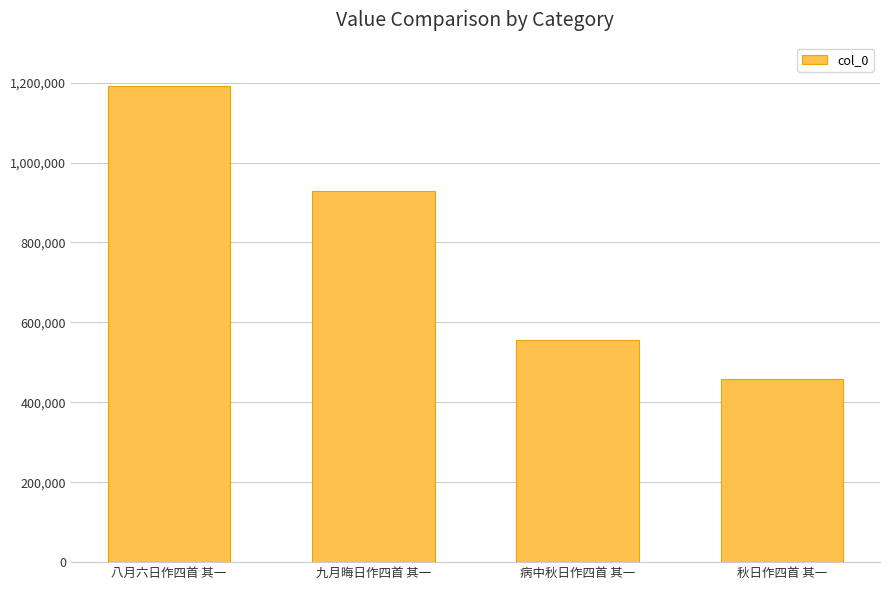

Are the bars grouped side by side (vs. stacked)?

No